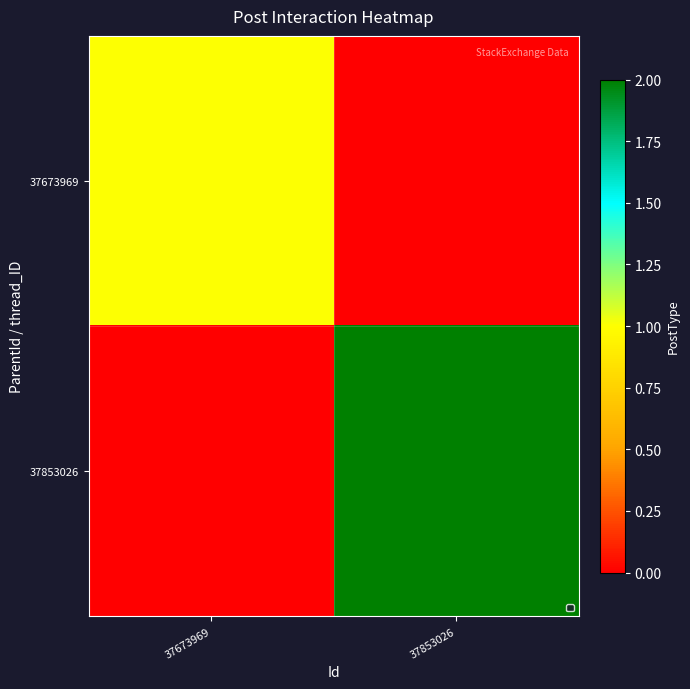

At how many categories does at least one series exceed 1?

1